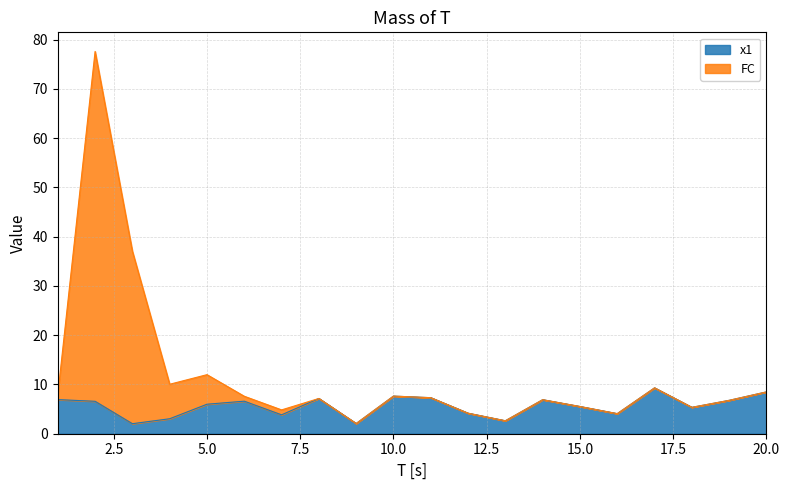

At which label does x1 first exceed 6?

1